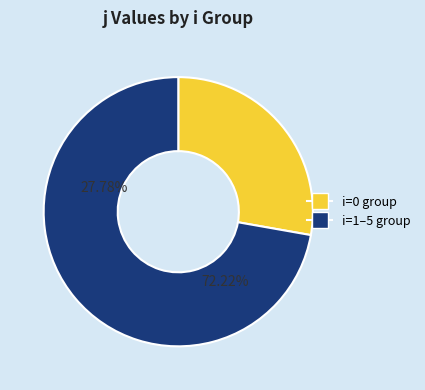

What portion of the pie excludes i=3?

81.2%